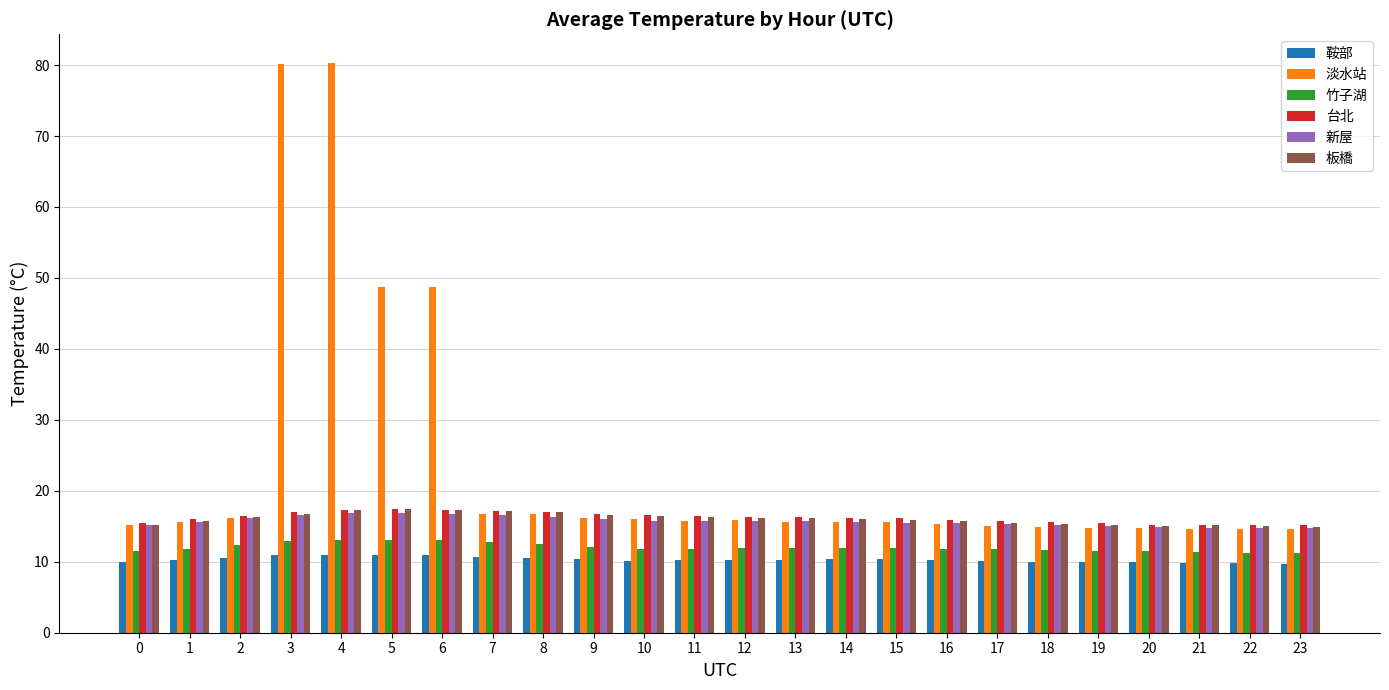

What is the sum of the 新屋 values at 7 and 1?

32.3